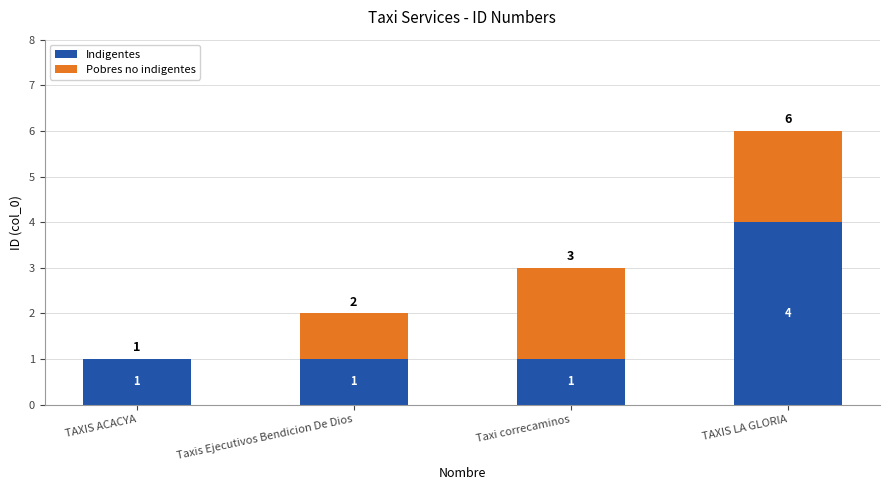

What is the highest value of the Indigentes series?

4